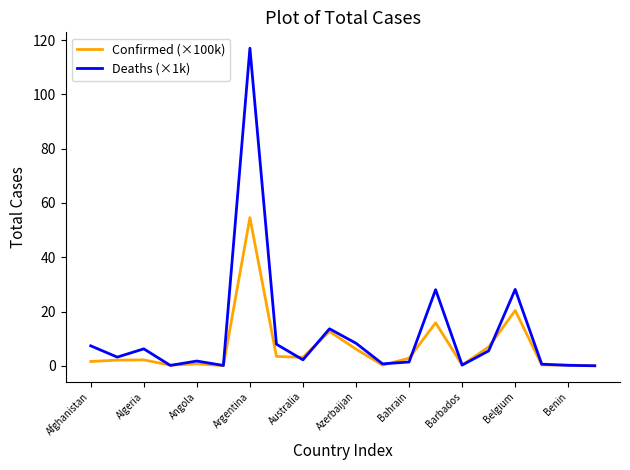

What is the maximum value for Confirmed (×100k)?

54.6